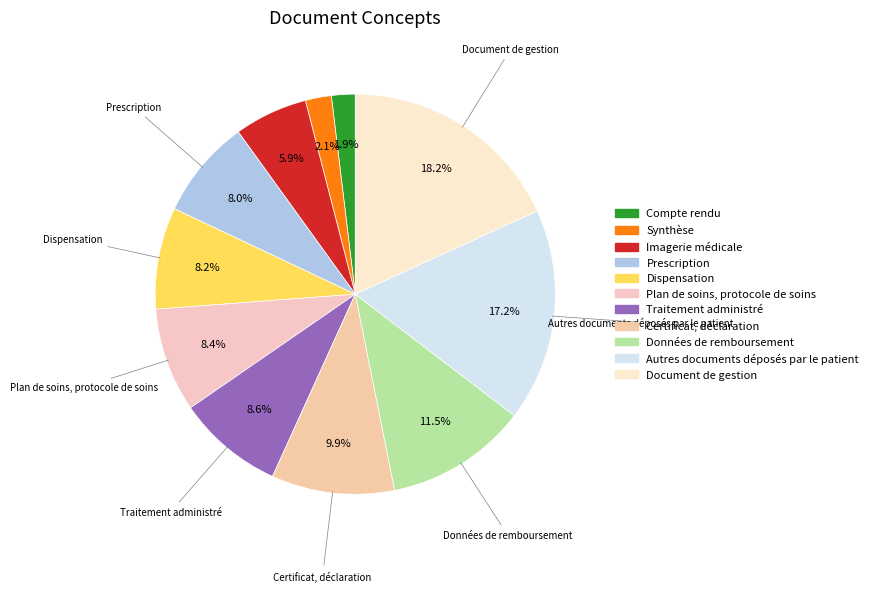

What is the total percentage of Plan de soins, protocole de soins and Compte rendu?

10.3%